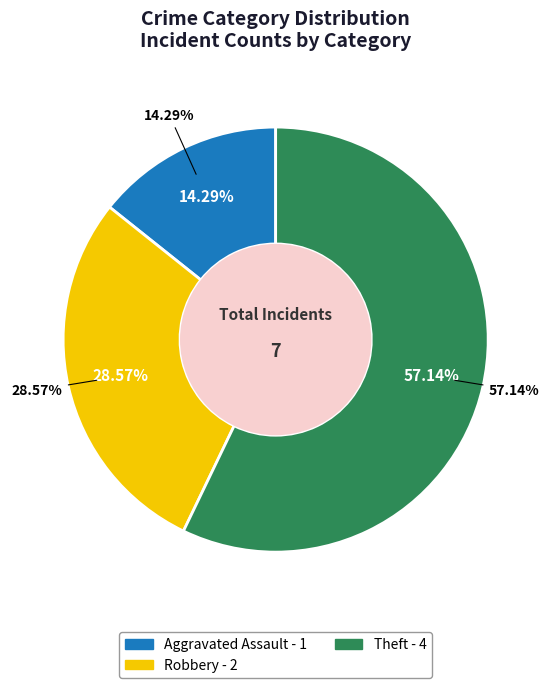

To the nearest percent, what portion does Theft represent?

57%